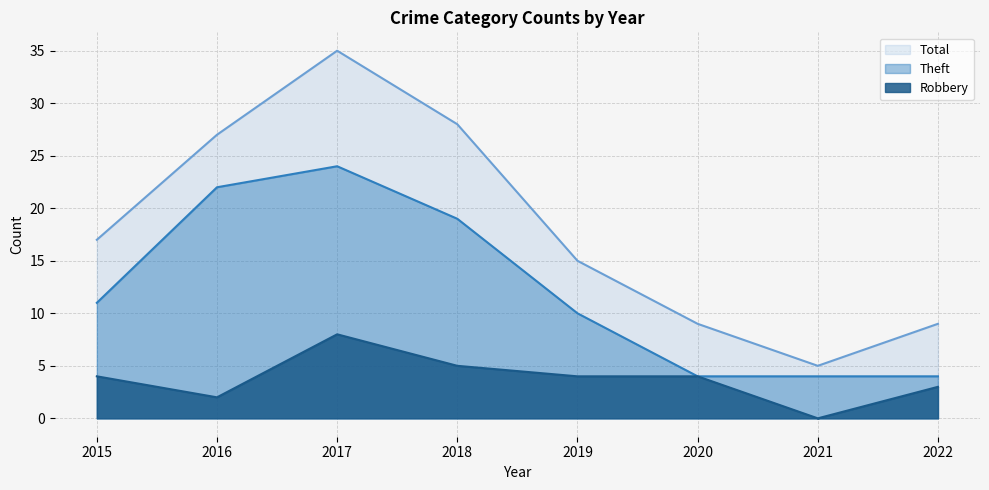

True or false: Robbery has a value of 5 at 2018.

True